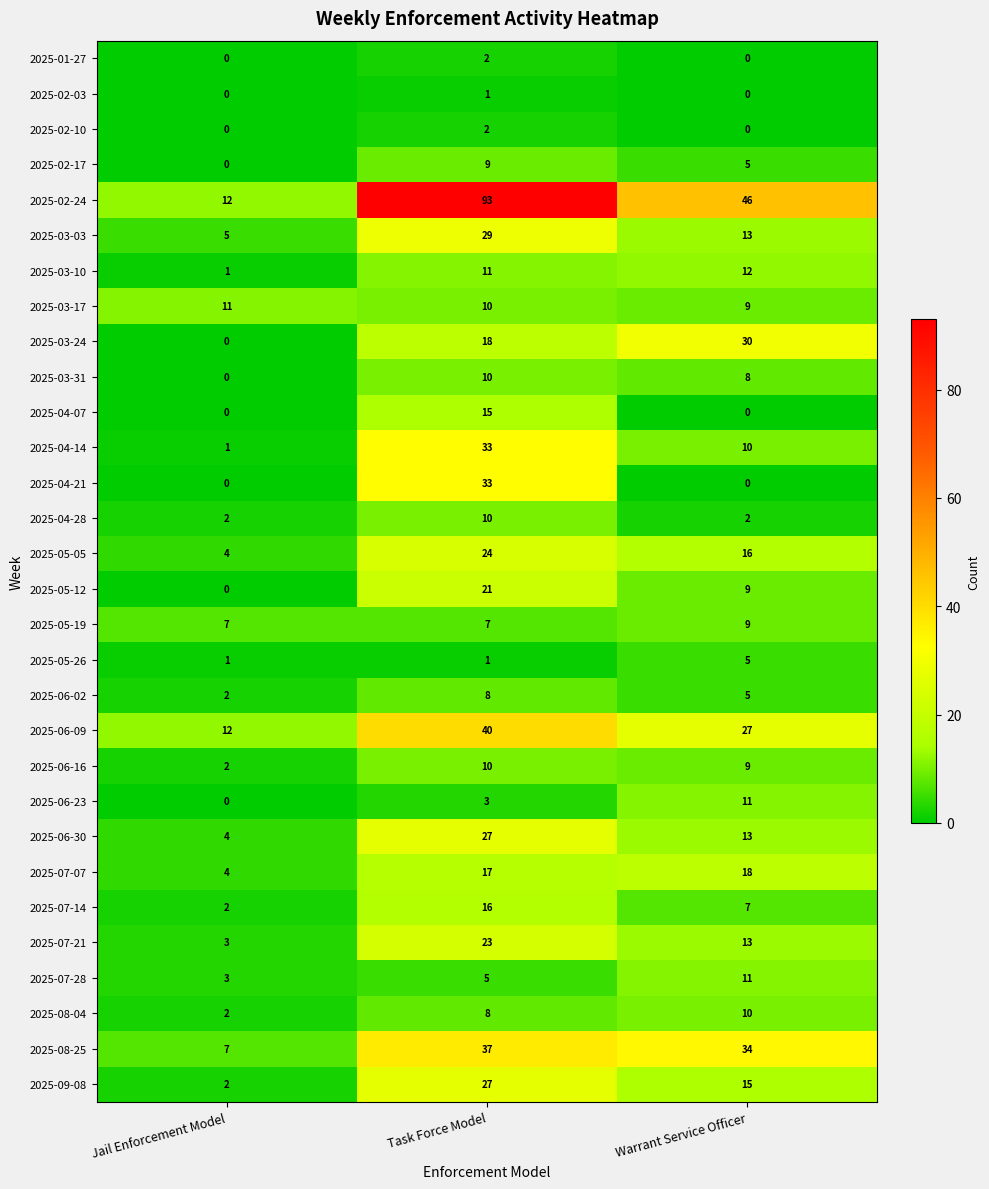

What is the sum of the 2025-07-28 values at Task Force Model and Warrant Service Officer?

16